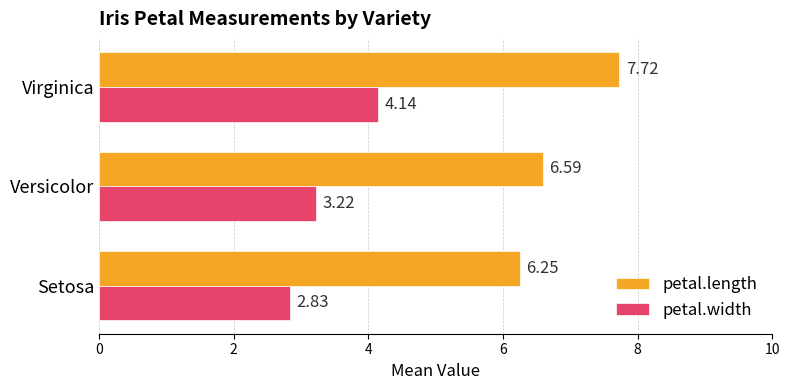

Which series changed the most between Versicolor and Virginica?

petal.length